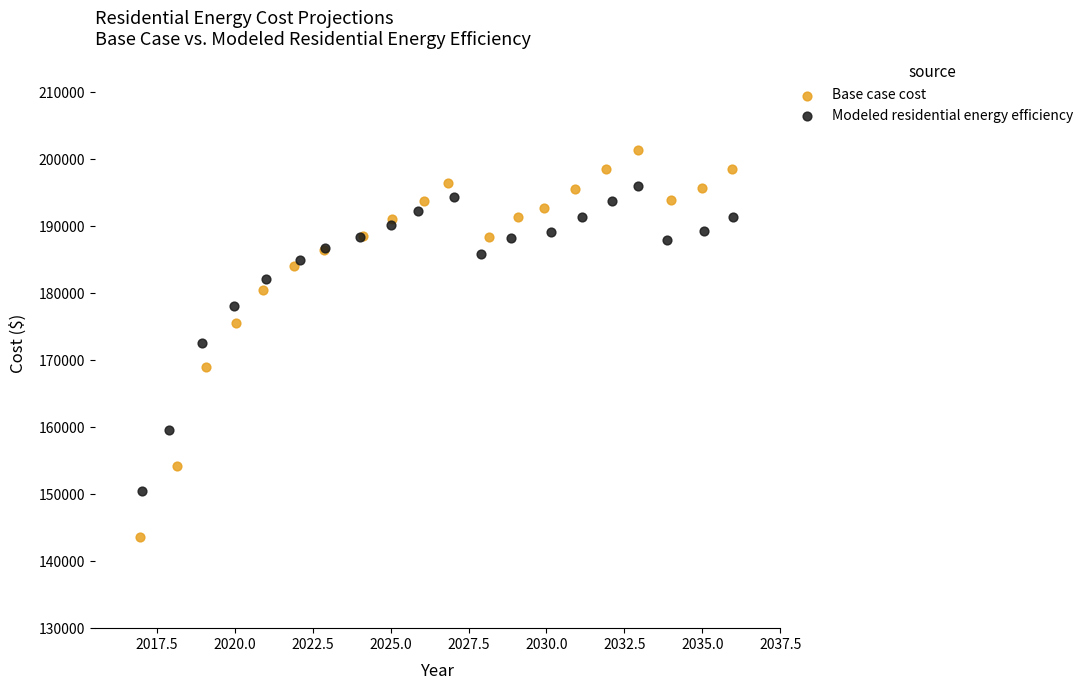

Which series has the largest Y range (max minus min)?

Base case cost